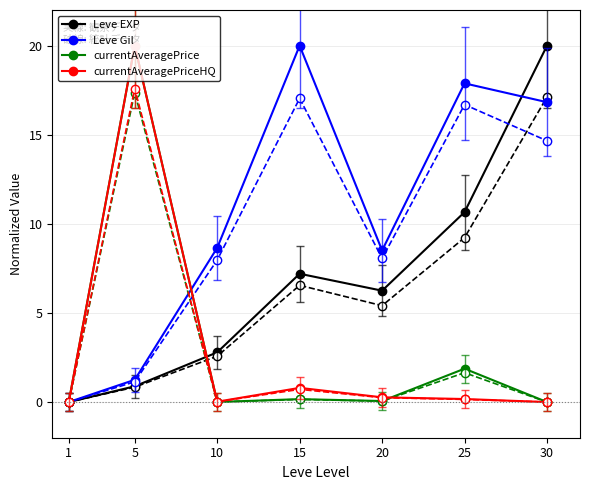

Which series changed the most between 1 and 30?

Leve EXP